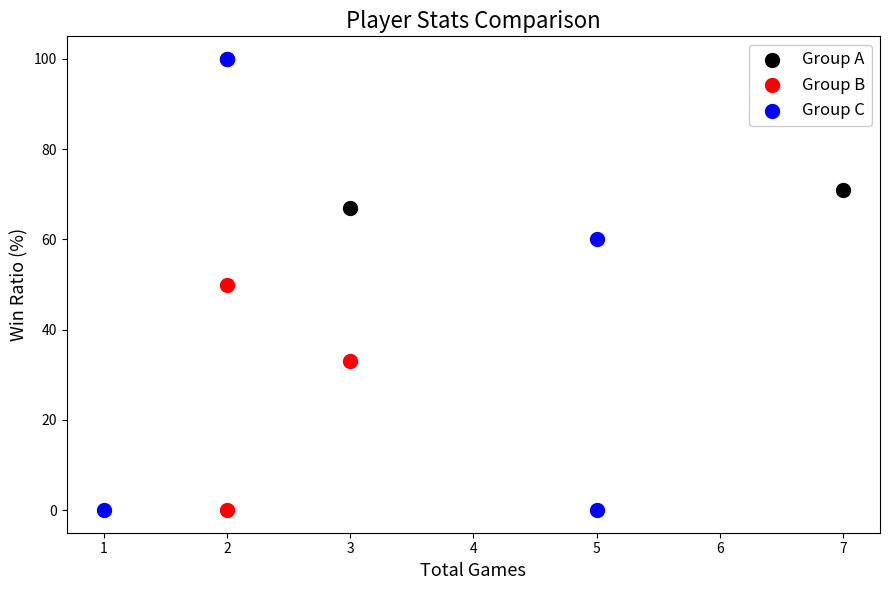

Which series has the widest spread of Y values?

Group C